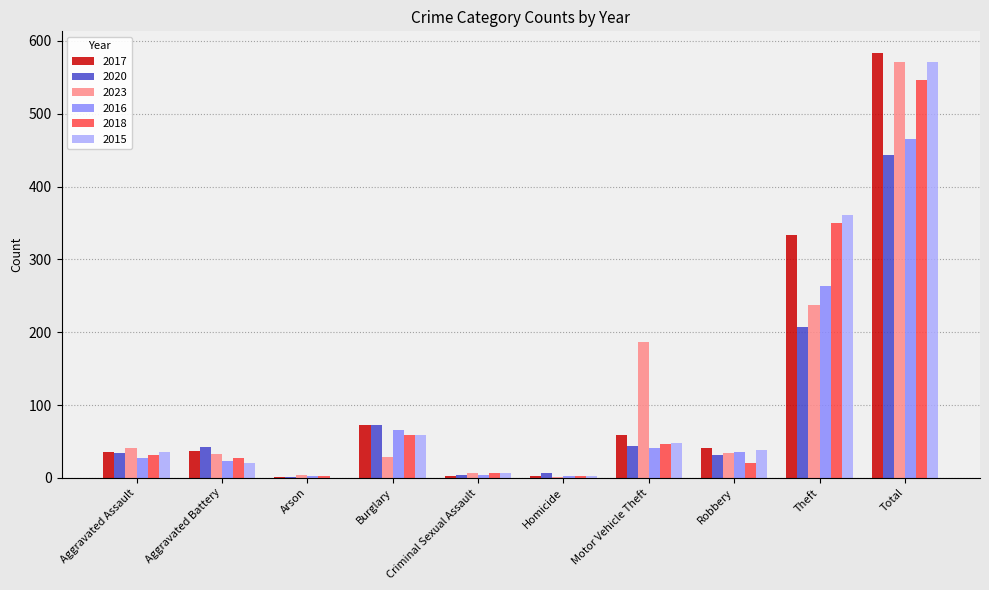

What is the maximum value shown in the chart?

584